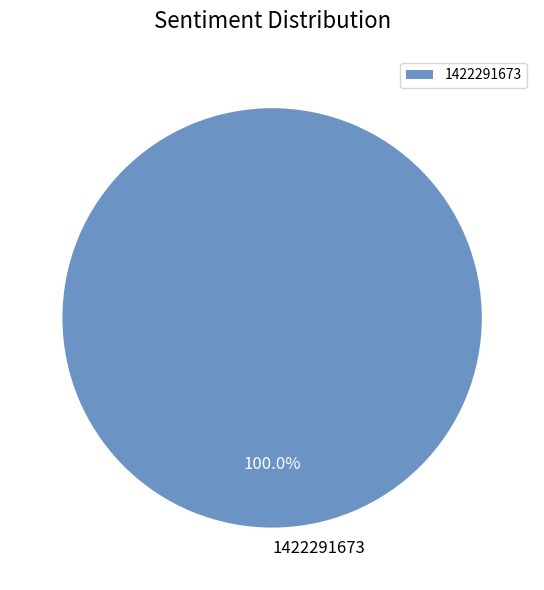

How many slices are in this pie chart?

1